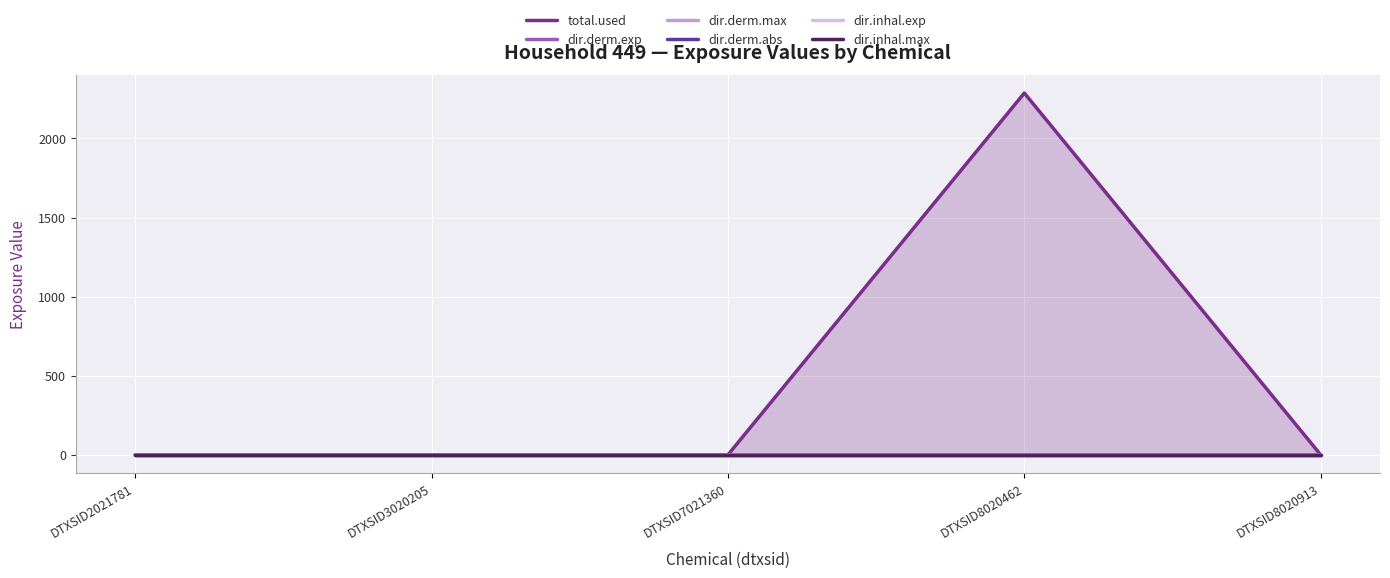

Which label corresponds to the smallest value in the chart?

DTXSID2021781